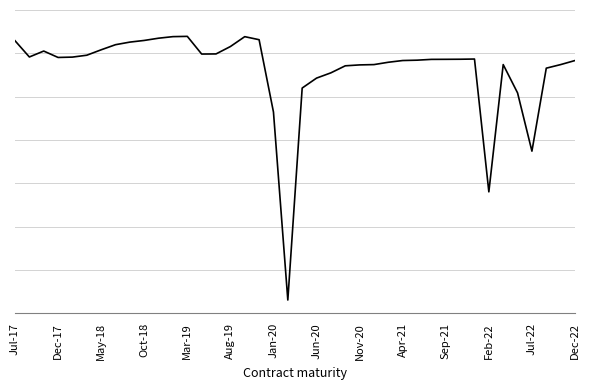

What is the label of the 7th point from the left?

May-18